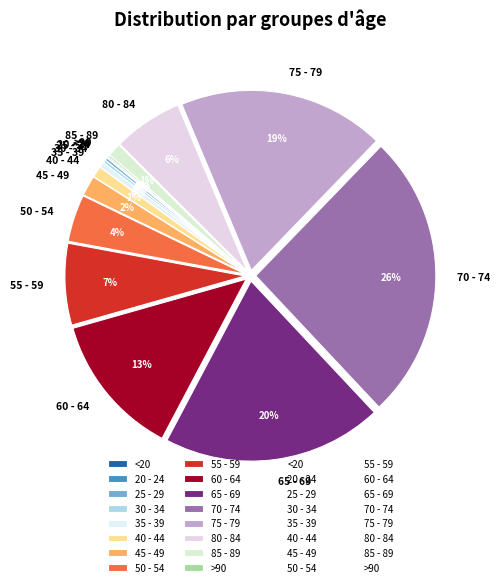

Is it true that 40 - 44 is 11% of the pie?

False